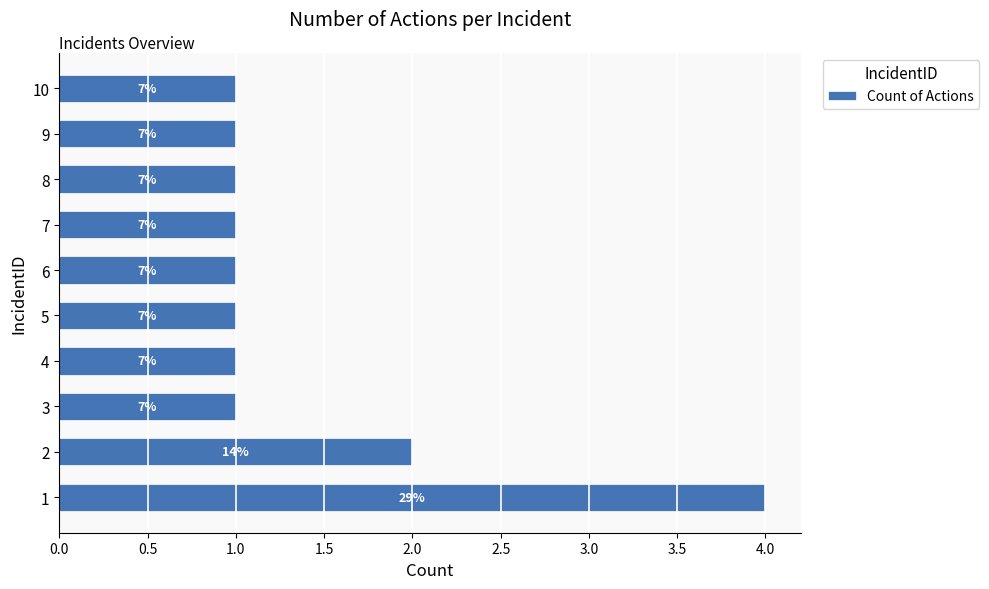

Does the chart contain any negative values?

No